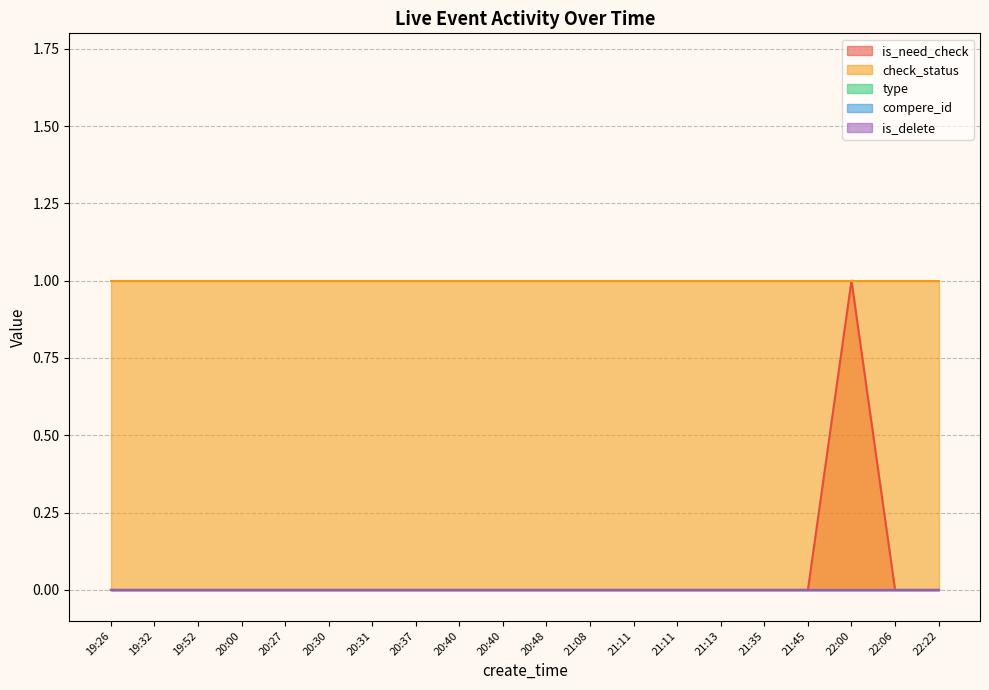

True or false: is_need_check and check_status intersect in this chart.

False